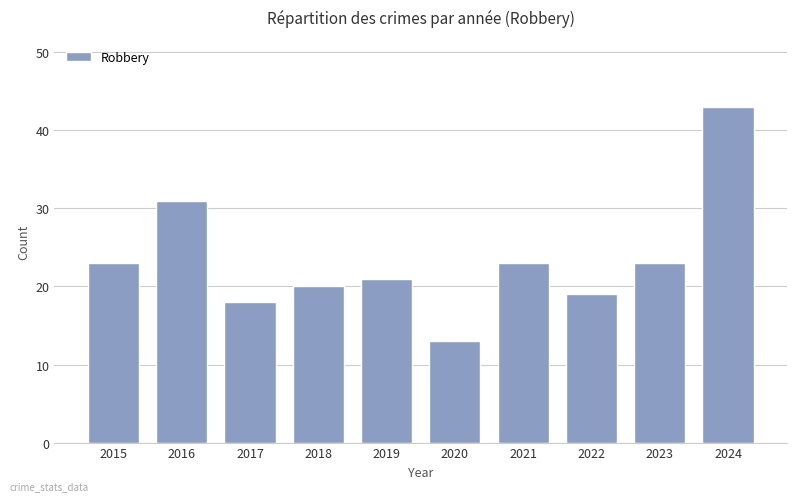

What is the minimum value shown in the chart?

13